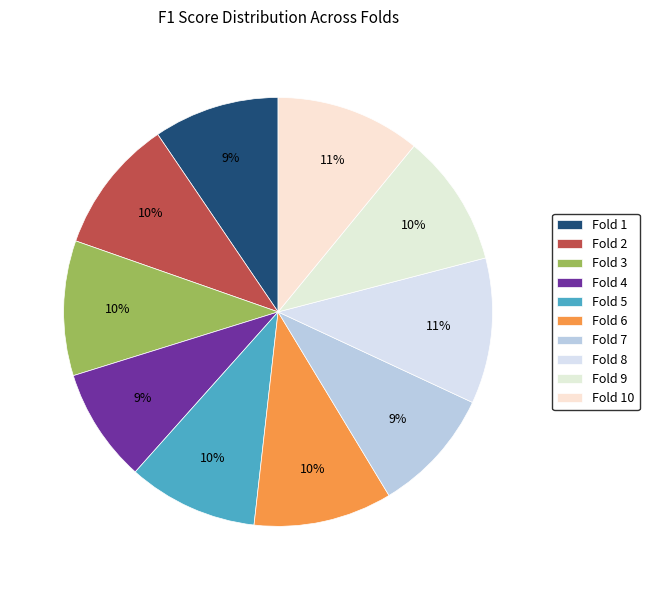

What is the change in value from Fold 3 to Fold 7?

-0.1